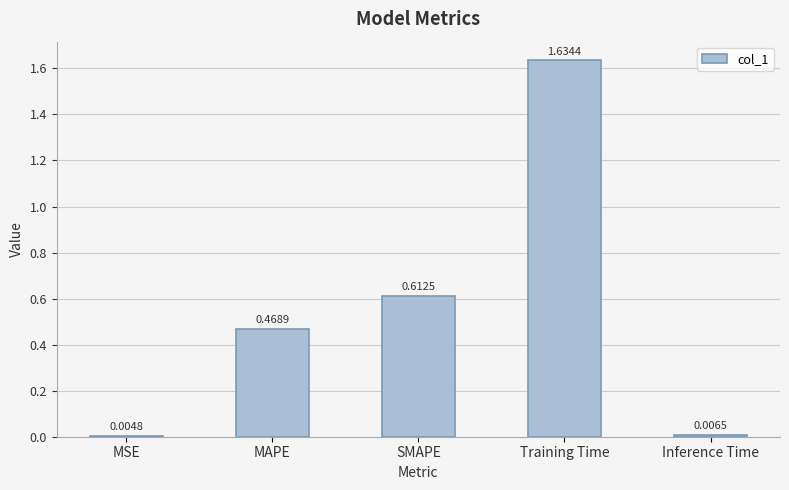

What is the change in value from MSE to SMAPE?

+0.6